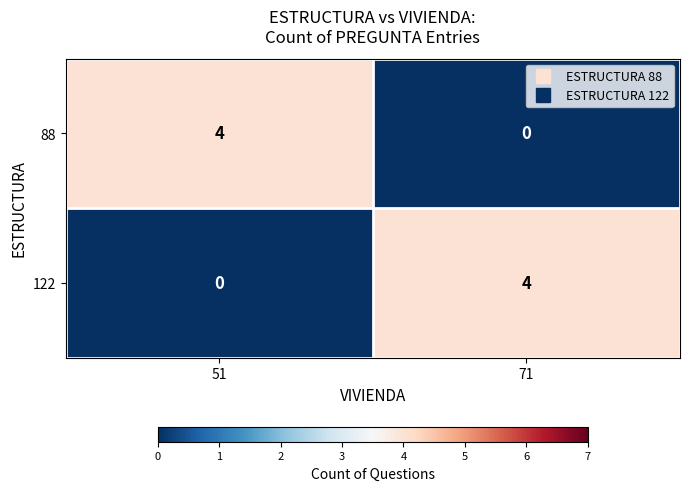

The value of 88 at 51 is 4. True or false?

True